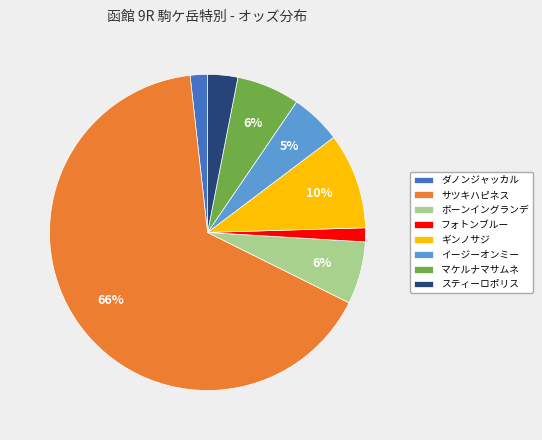

Which category accounts for the majority?

サツキハピネス